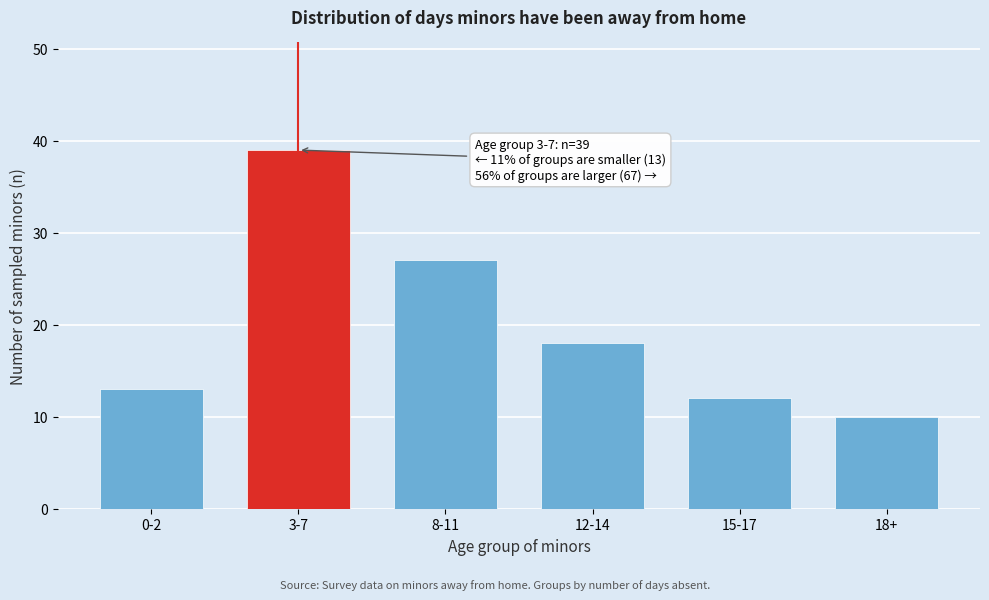

Reading right to left, list all the values displayed in this chart.

10	12	18	27	39	13